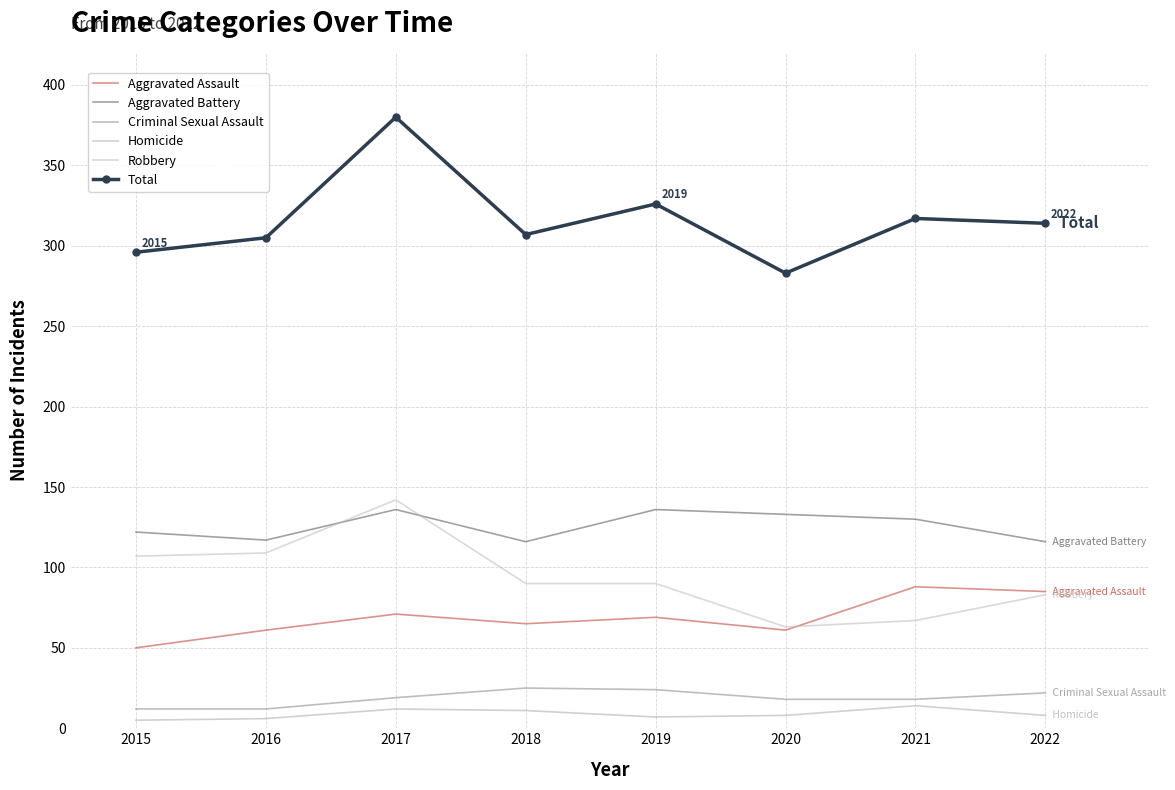

Which series changed the most between 2019 and 2021?

Robbery